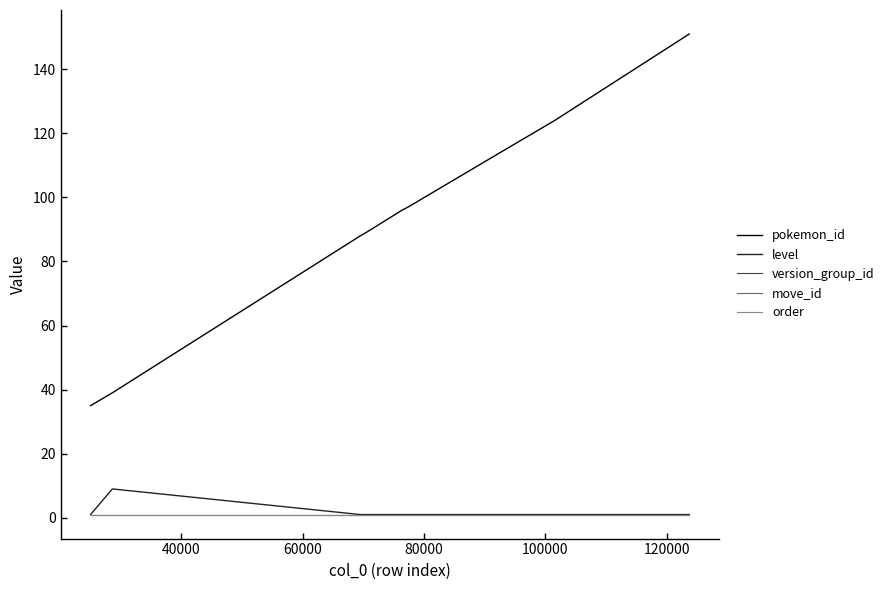

Is this an area chart (filled region under the line)?

No